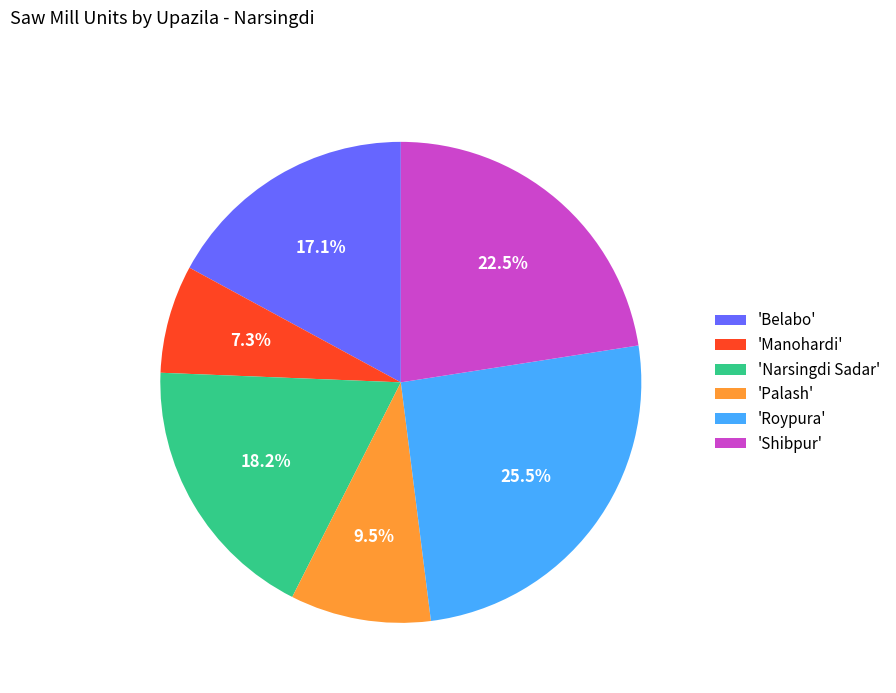

To the nearest percent, what is the average slice percentage?

17%